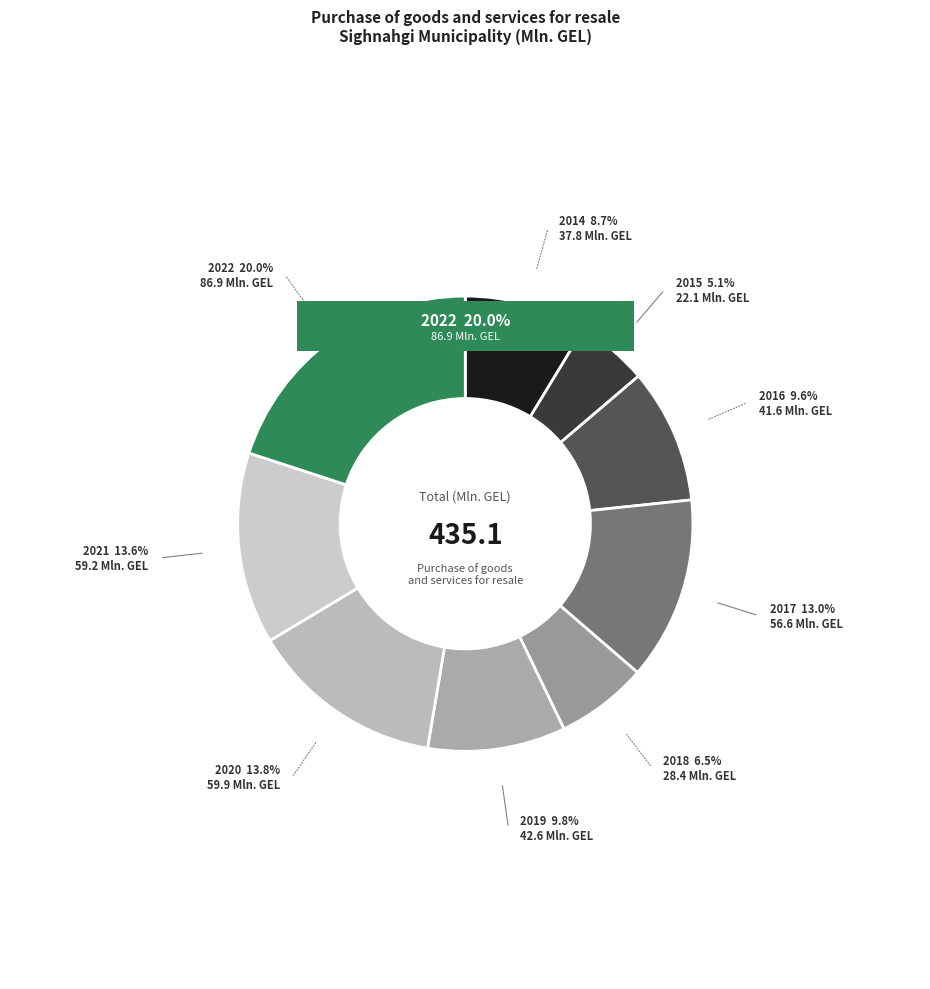

How many slices are in this pie chart?

9